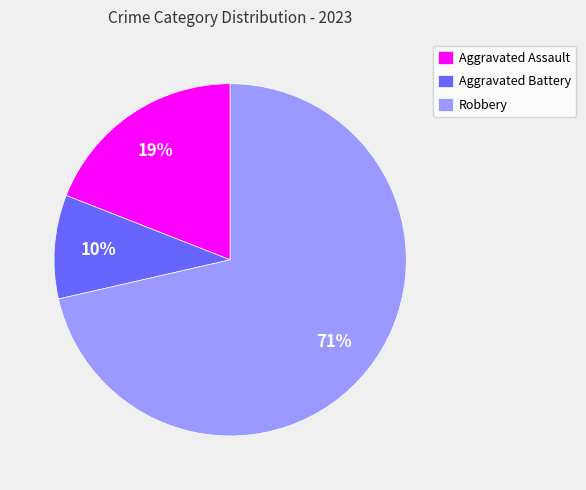

Combined, do Aggravated Assault and Robbery account for over 50%?

Yes